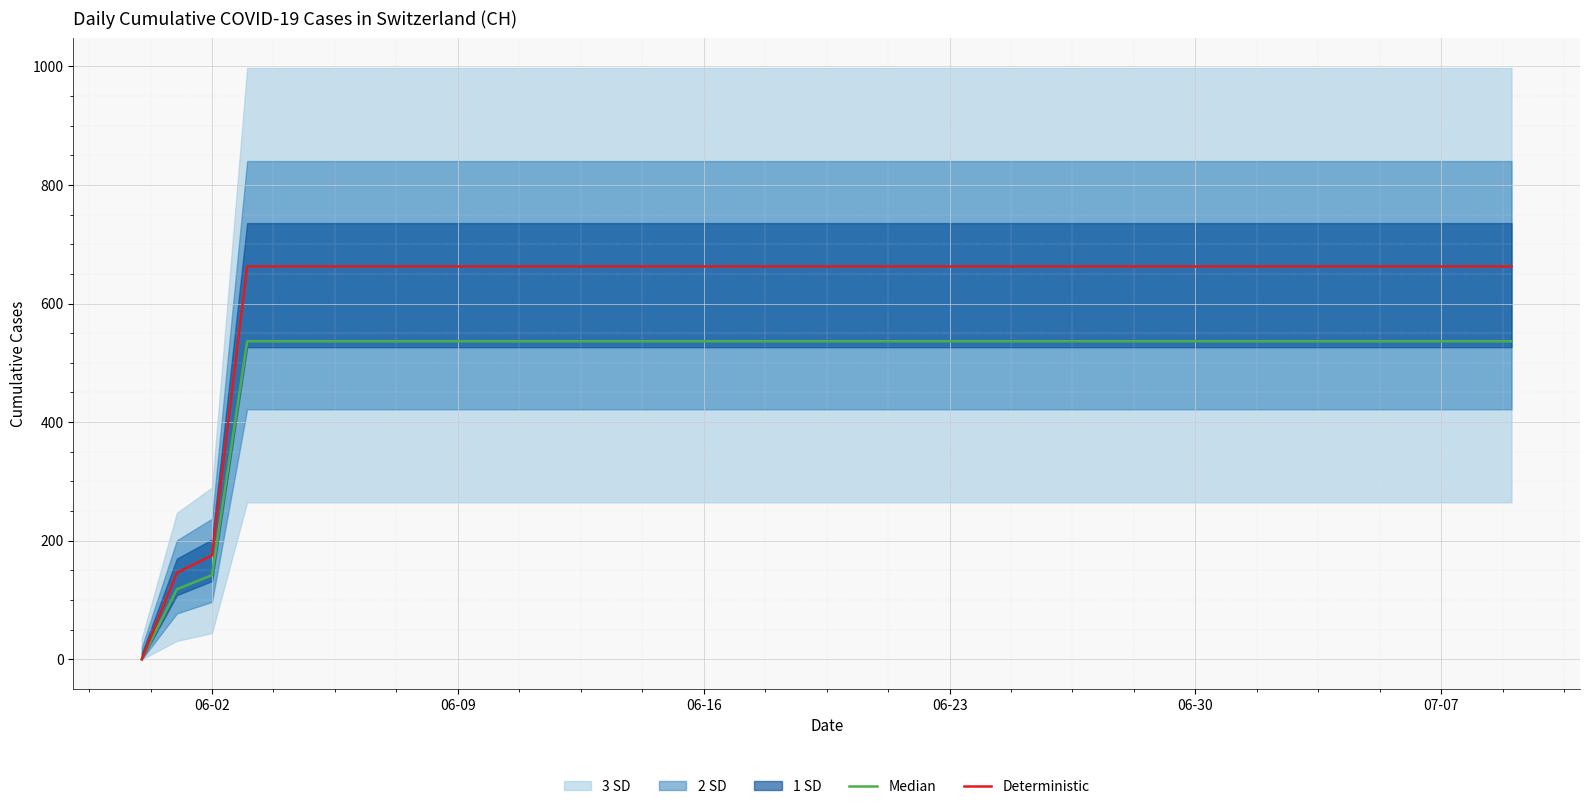

True or false: Deterministic has a value of 452.5 at 21.

False